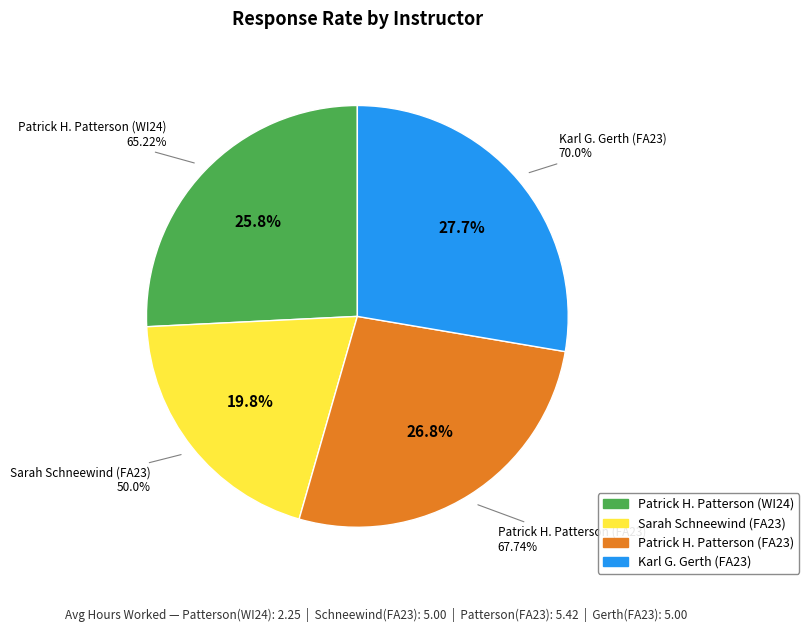

What percentage is the Sarah Schneewind (FA23) slice, to the nearest percent?

20%